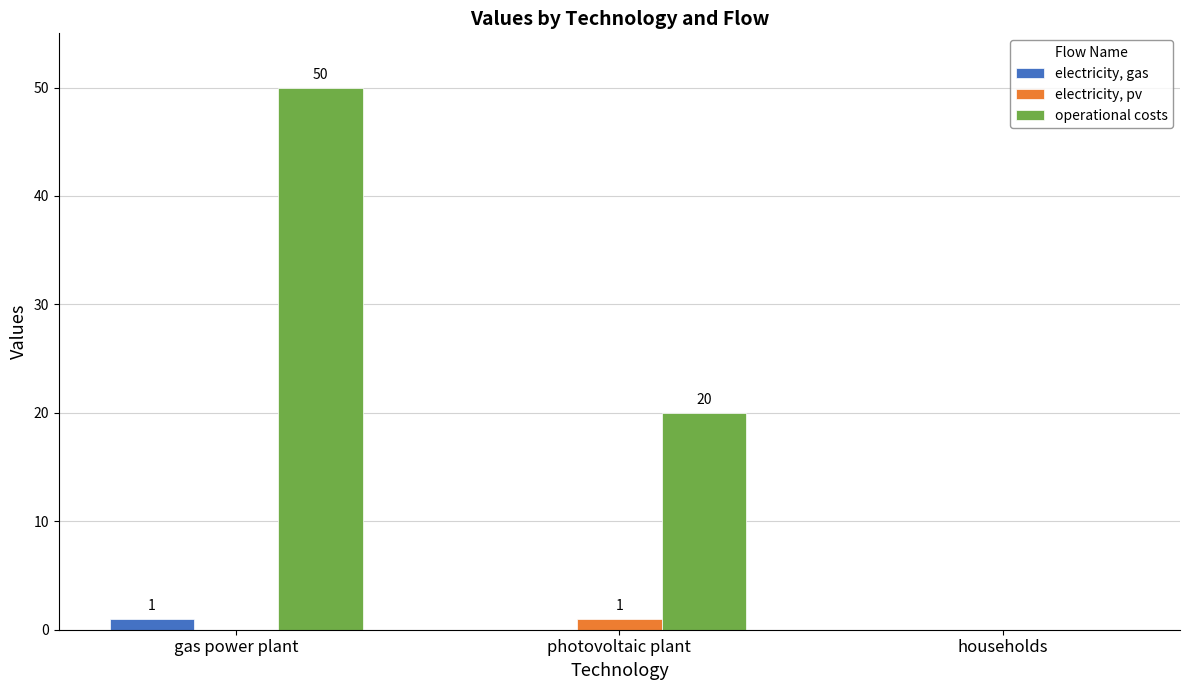

Which category has the highest value across all series?

gas power plant